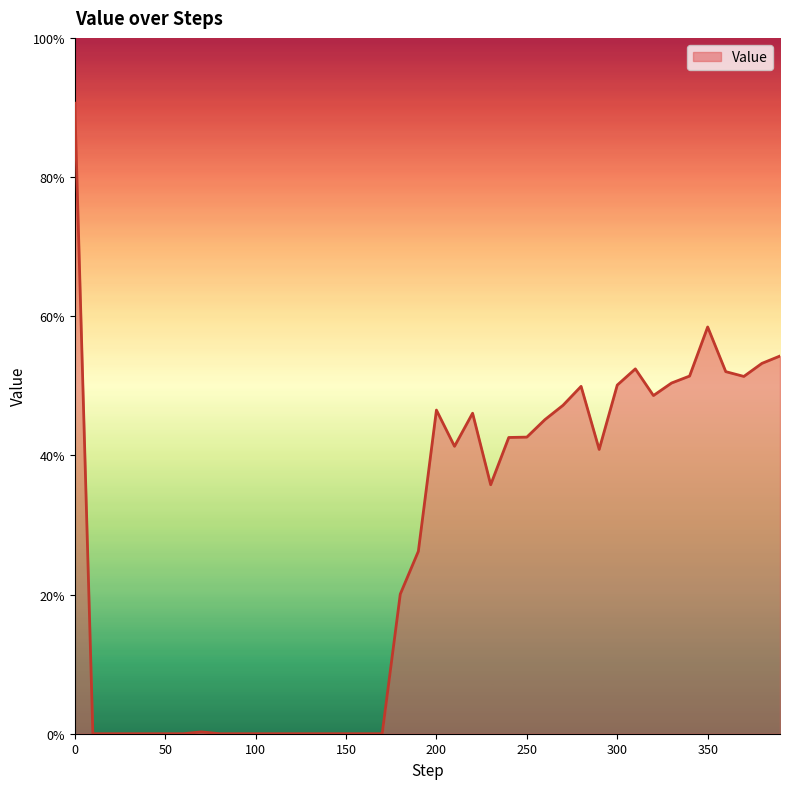

At which category does the data reach its first local peak?

70